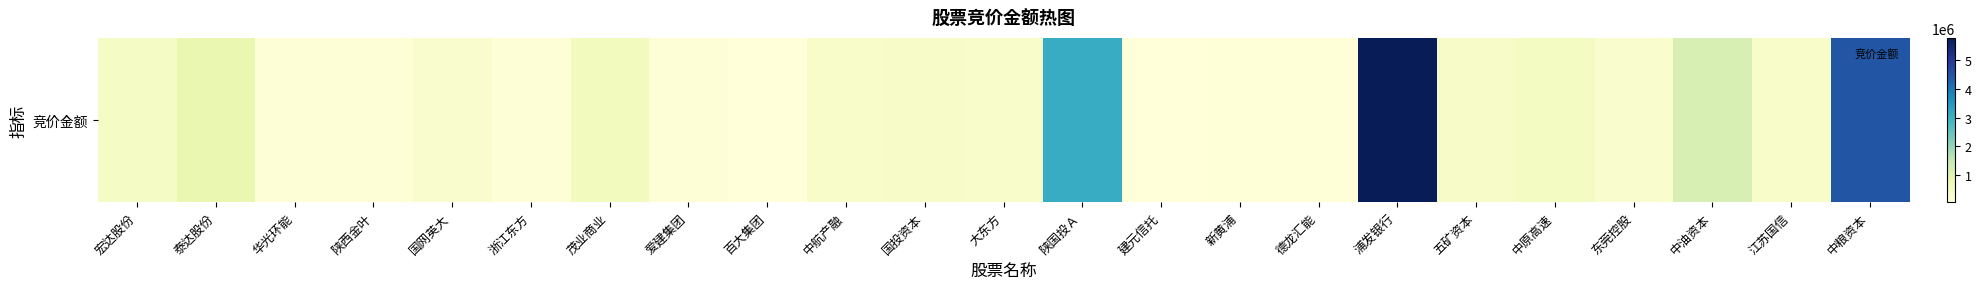

What is the maximum value shown in the chart?

5779316